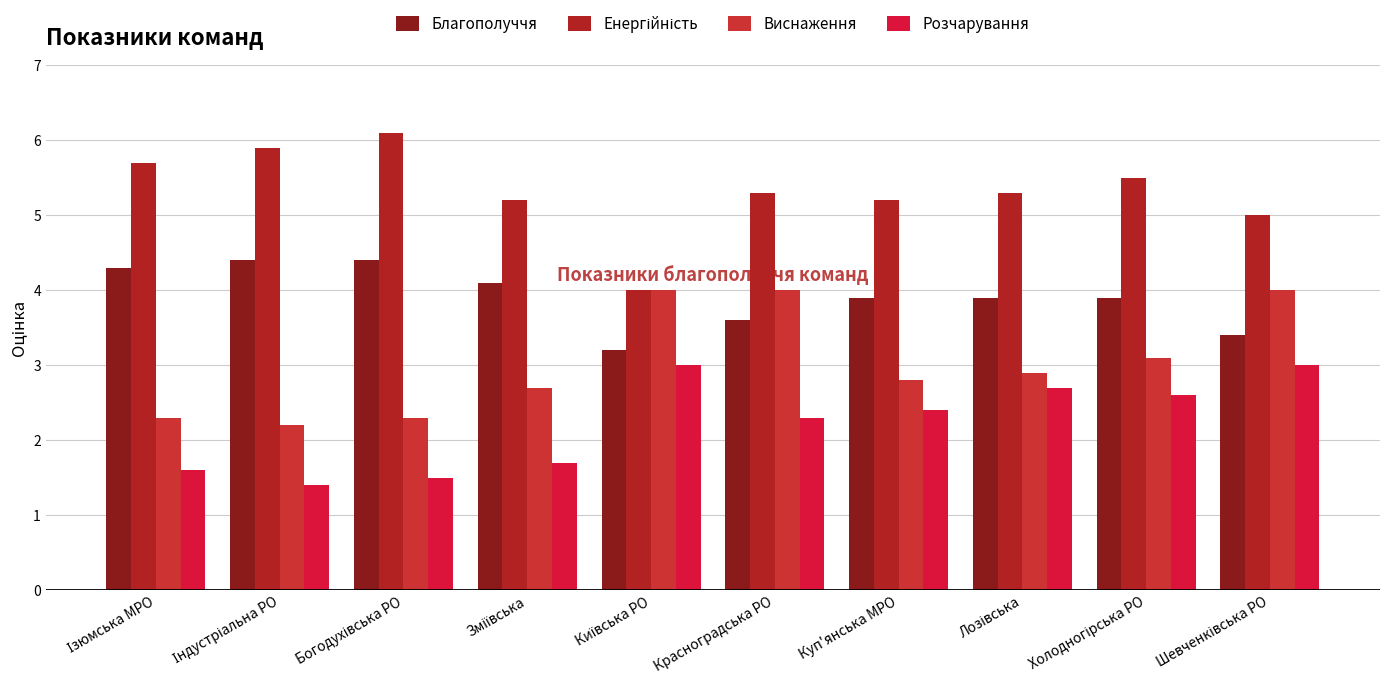

What position from the left is Красноградська РО?

6